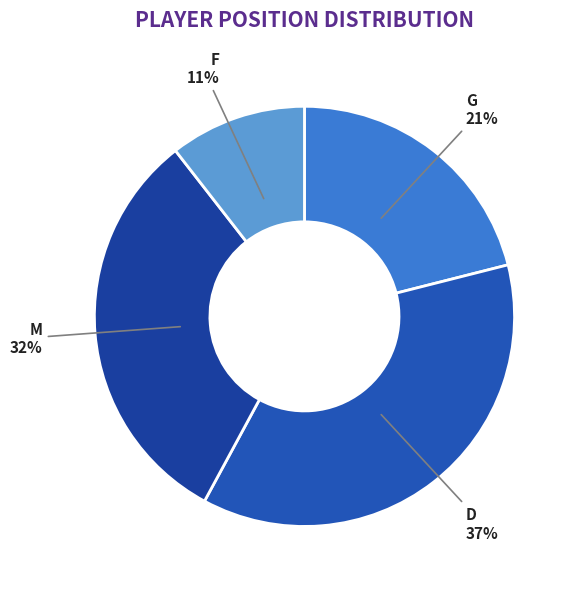

To the nearest percent, what is the difference between the M and D slice percentages?

5%